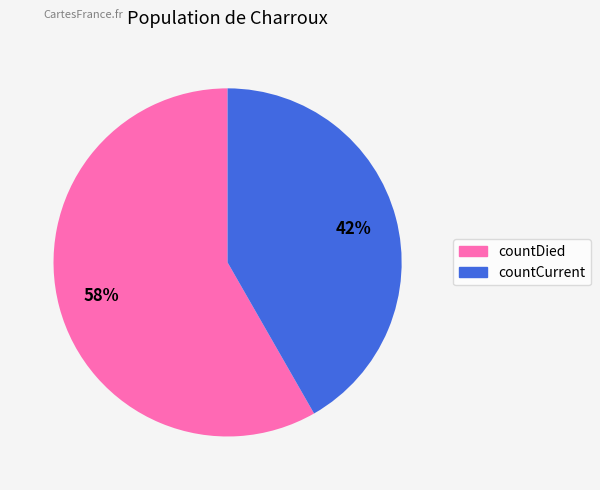

Combined, do countCurrent and countDied account for over 50%?

Yes